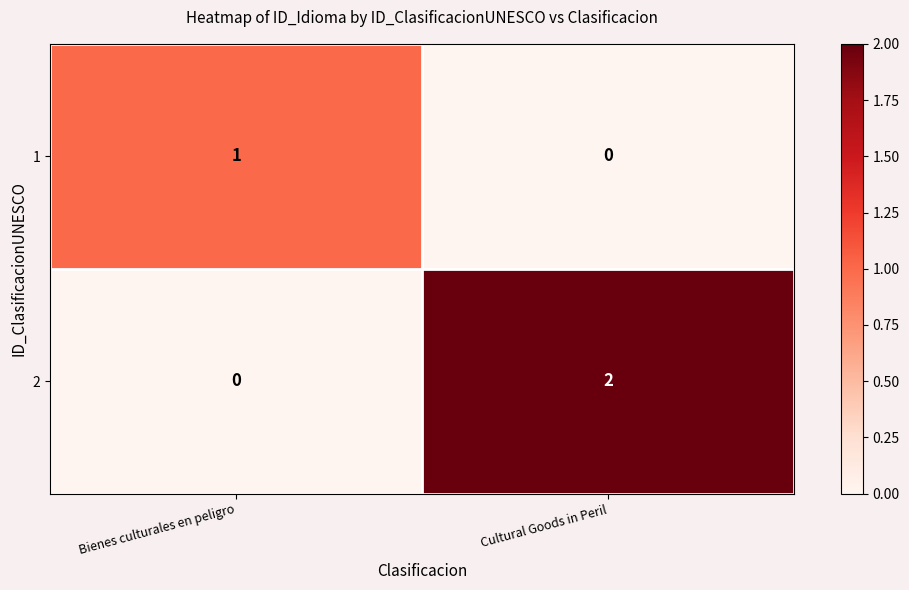

Reading right to left, extract all data points from this chart.

1: 0	1
2: 2	0